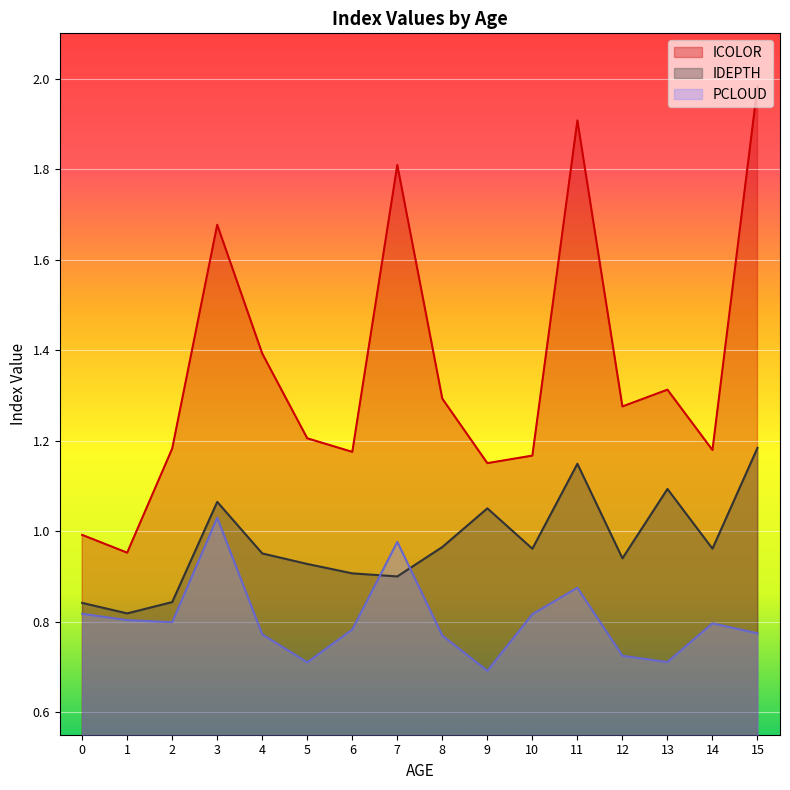

The value of ICOLOR at 11 is 1.9. True or false?

True